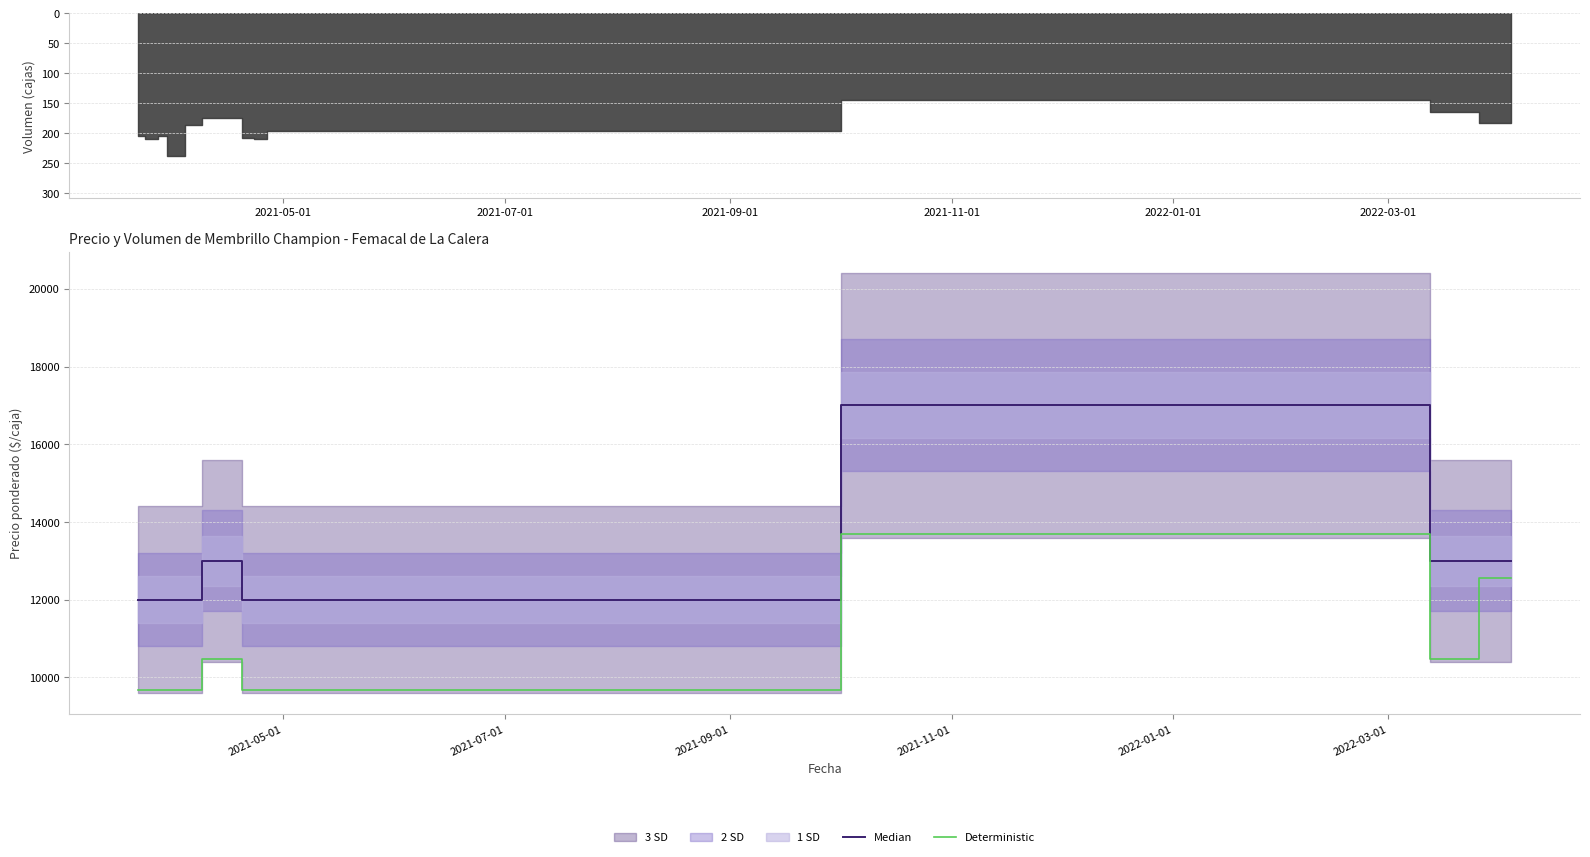

Which series has the largest total across all categories?

Median